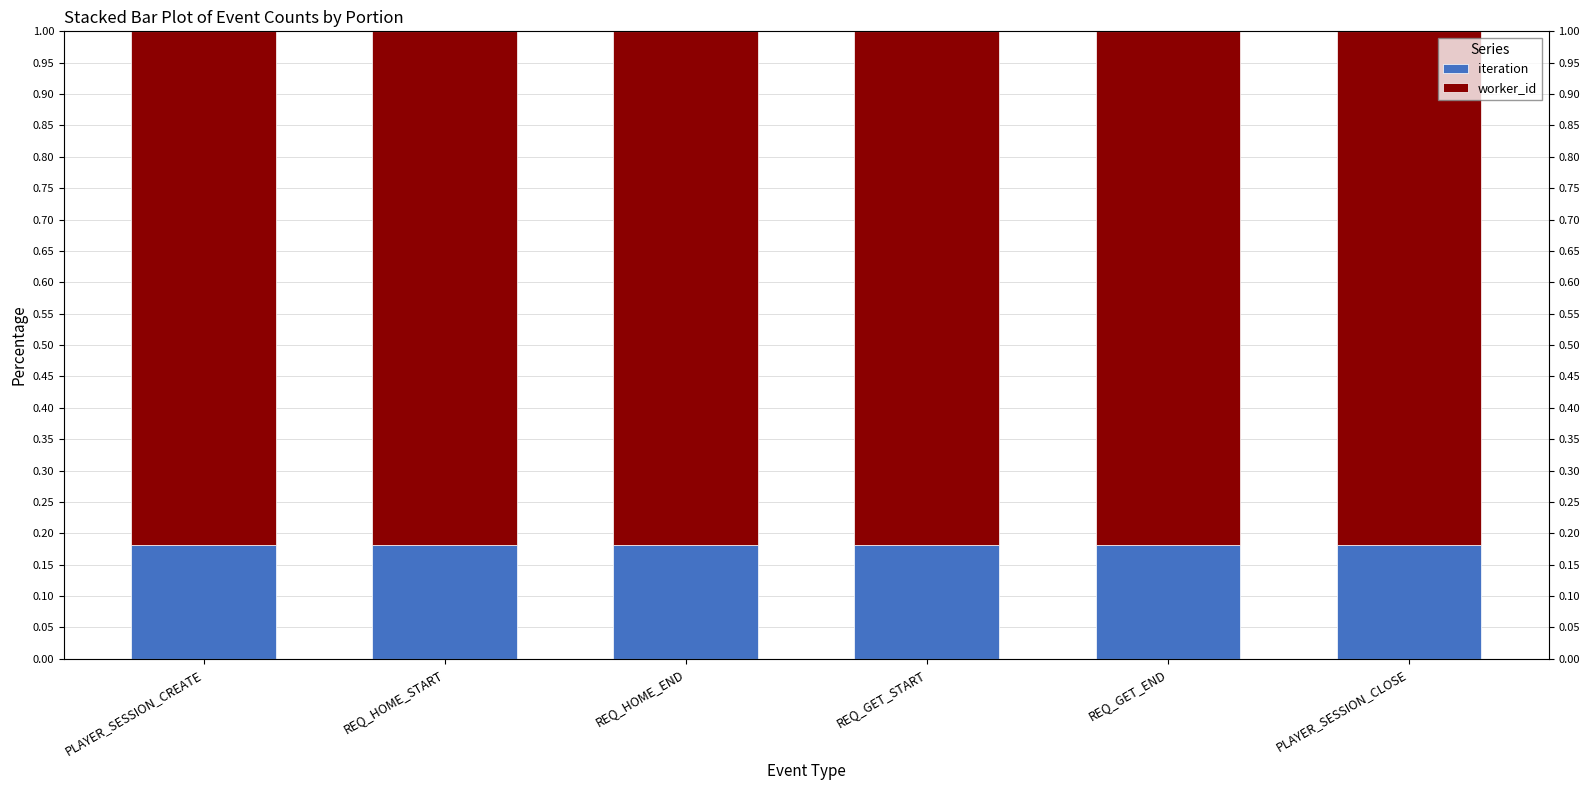

Which has a higher value, PLAYER_SESSION_CLOSE or REQ_GET_START?

PLAYER_SESSION_CLOSE